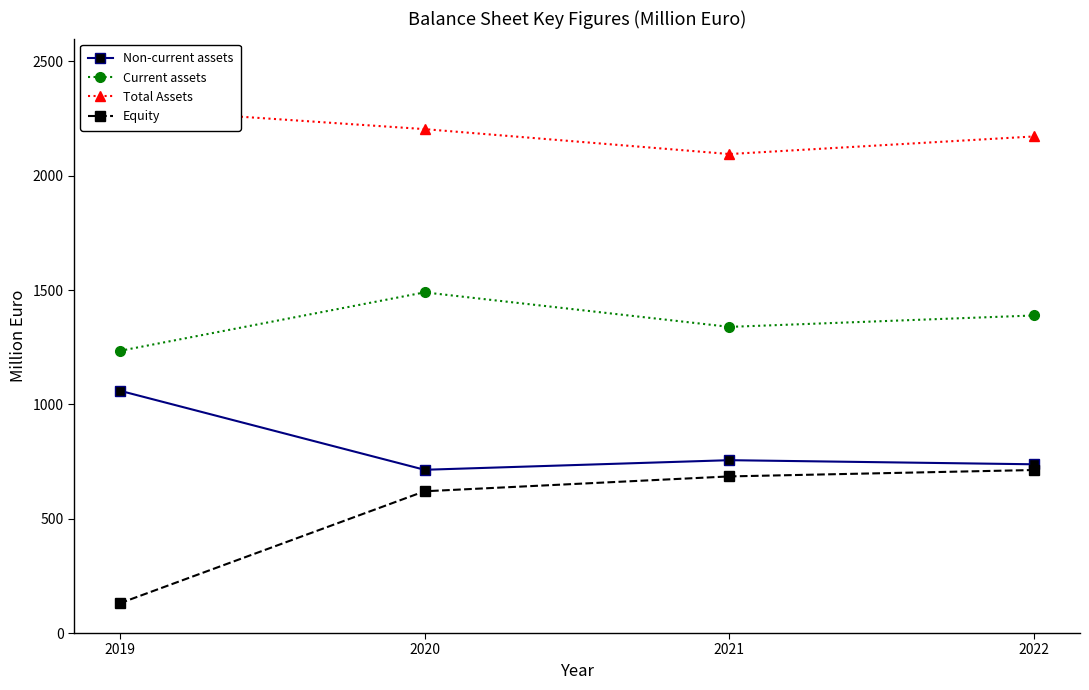

At which category does the chart reach its peak across all series?

2019